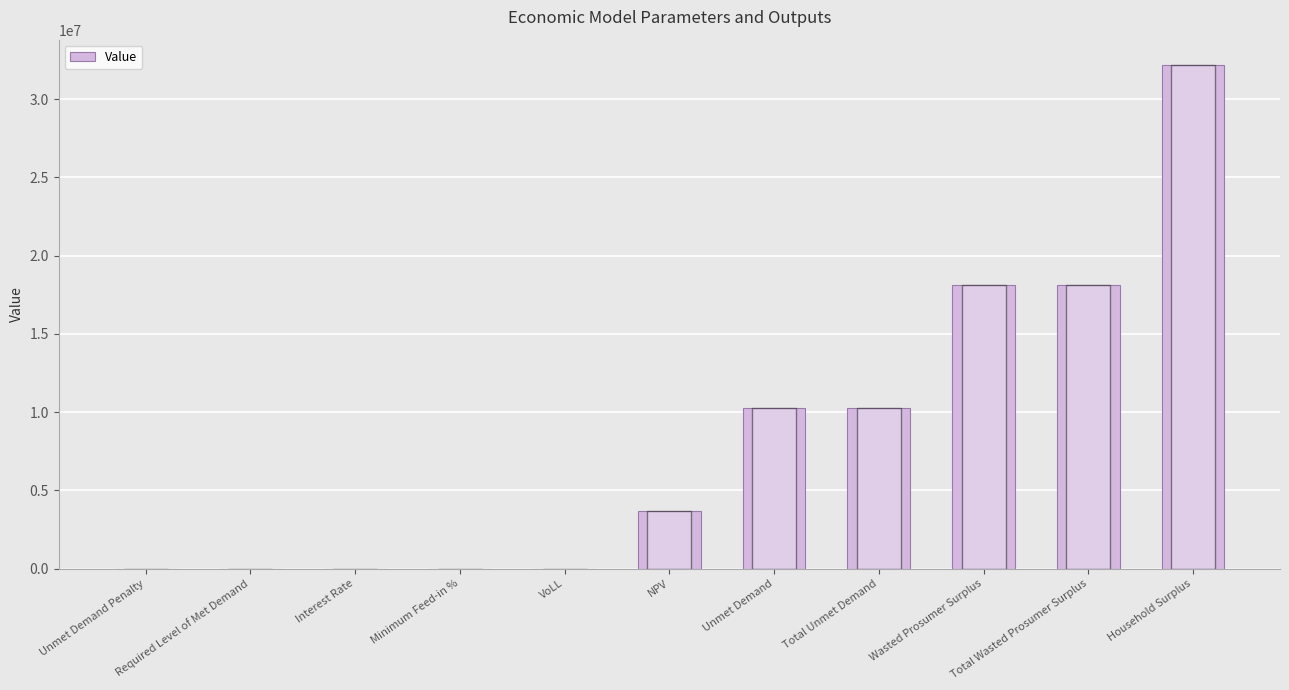

What is the change in value from Required Level of Met Demand to NPV?

+3673625.9